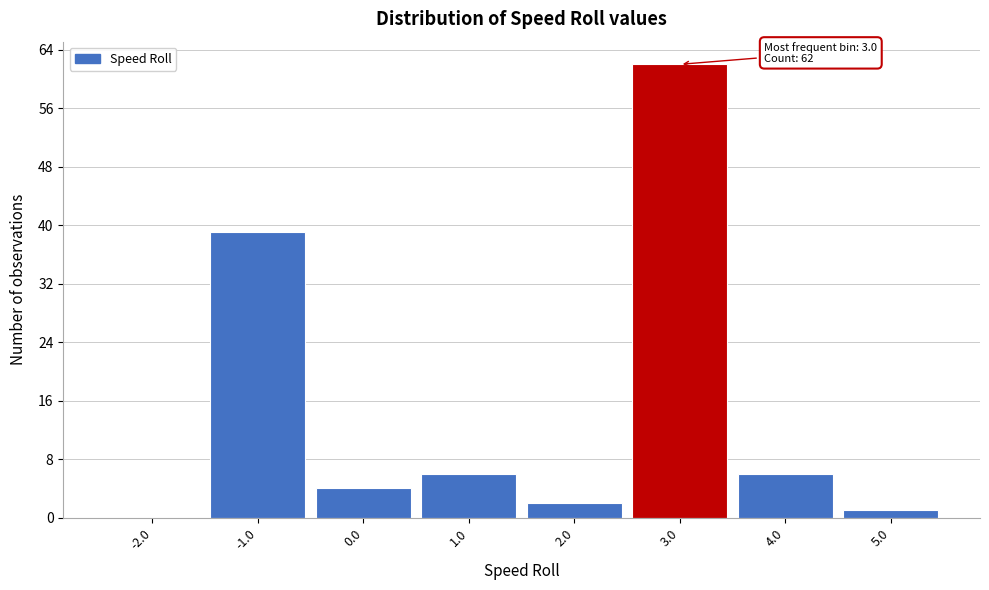

Which range on the x-axis has the tallest bar?

2.5 to 3.5